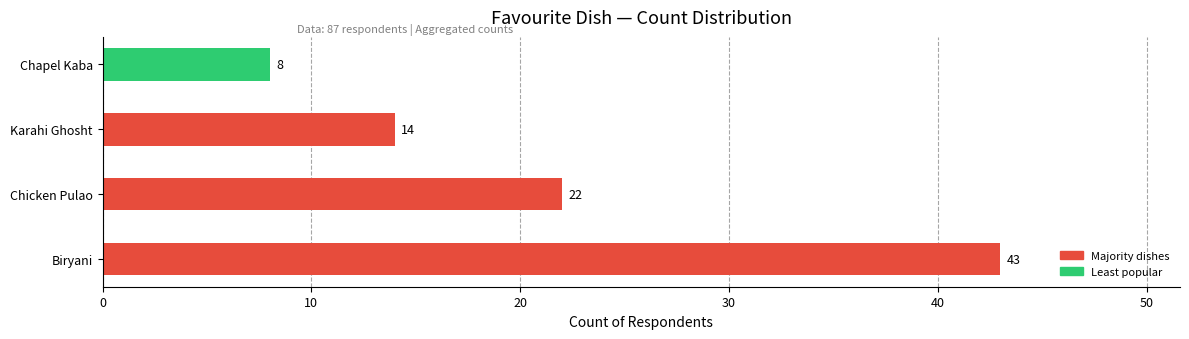

Approximately how many times larger is the value at Karahi Ghosht compared to Biryani?

0.3